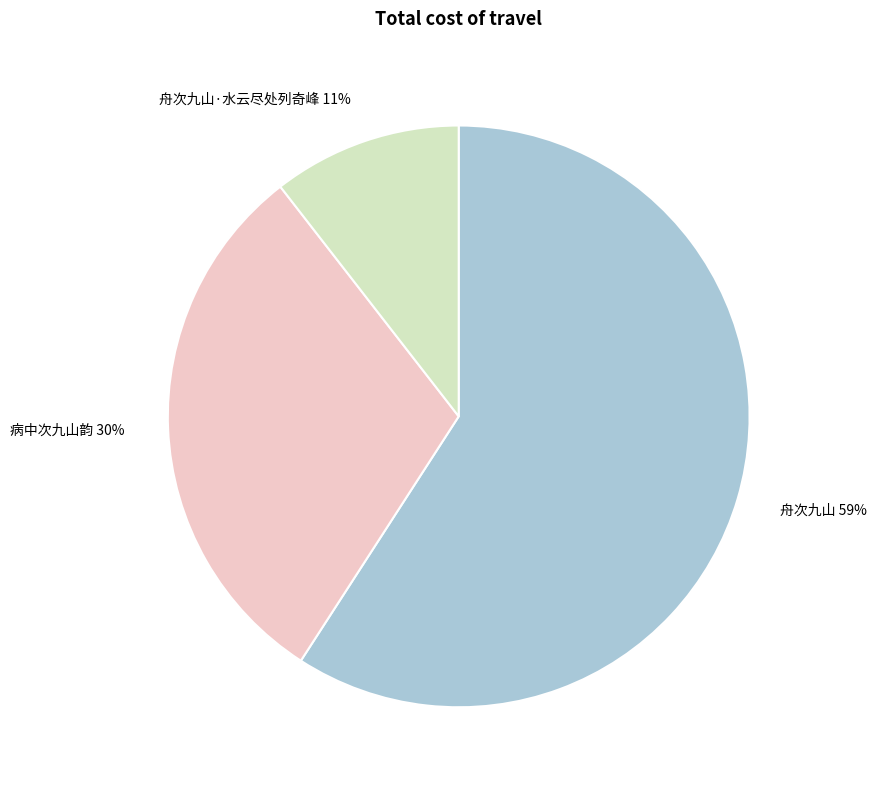

Count the number of slices in the pie.

3